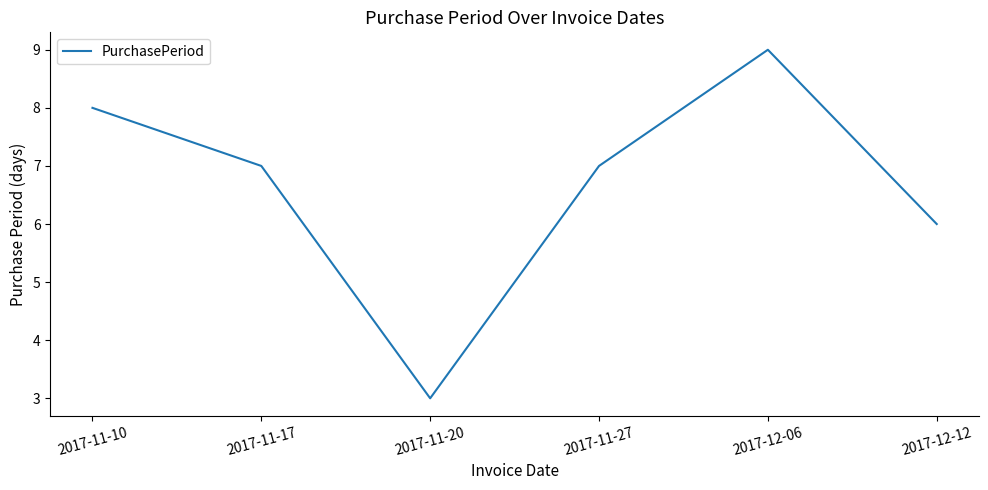

Count the values in the range 6 to 8.

4